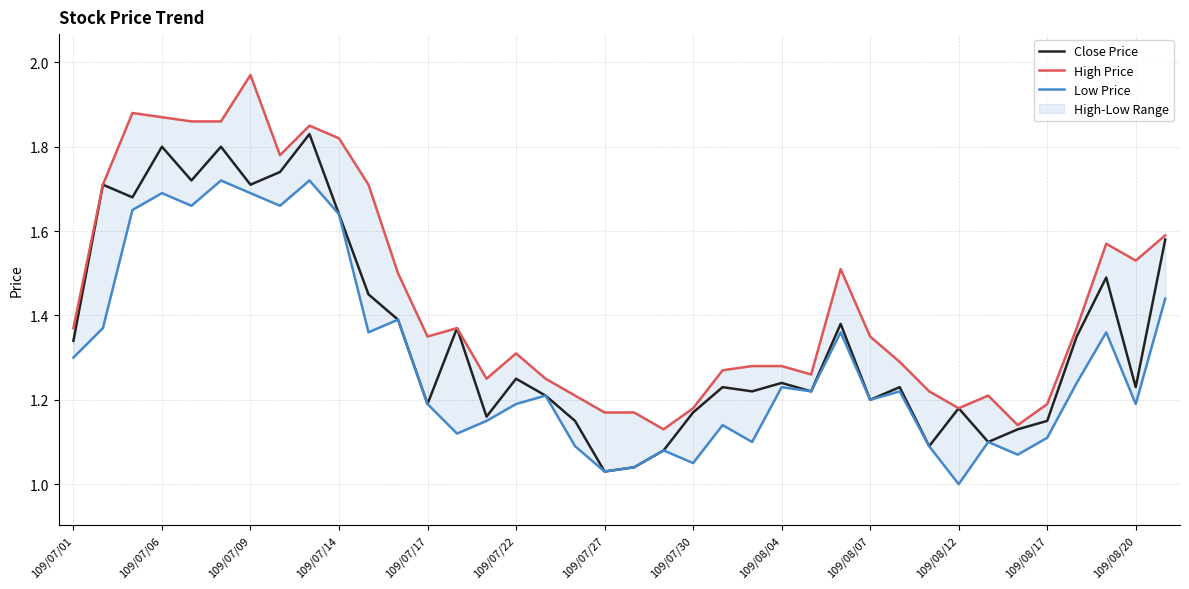

True or false: Close Price has a value of 2.5 at 109/07/14.

False